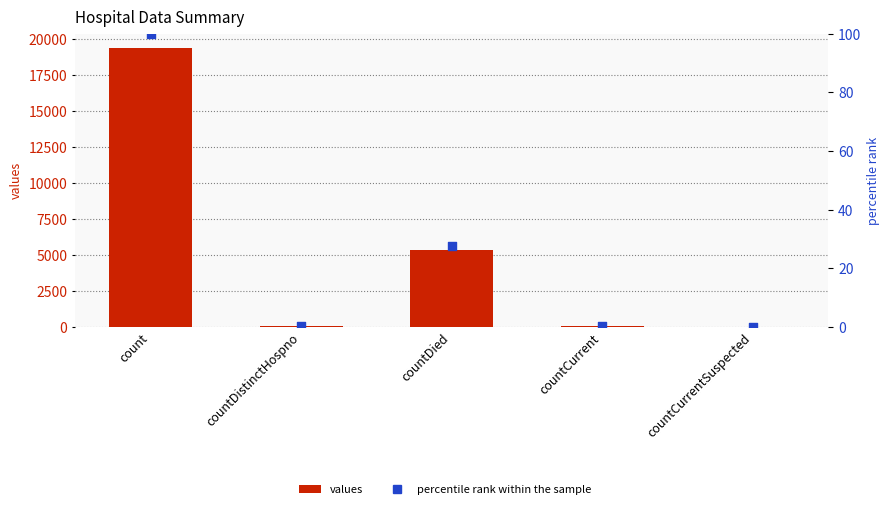

Which series has the largest total across all categories?

values